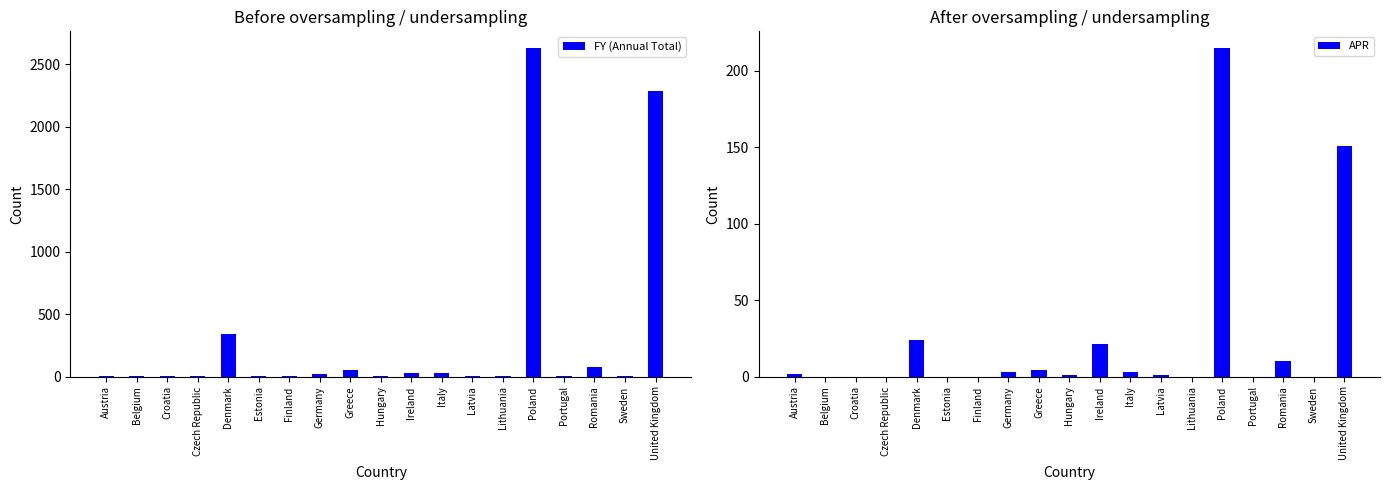

What are all the series names shown in the legend?

FY (Annual Total), APR